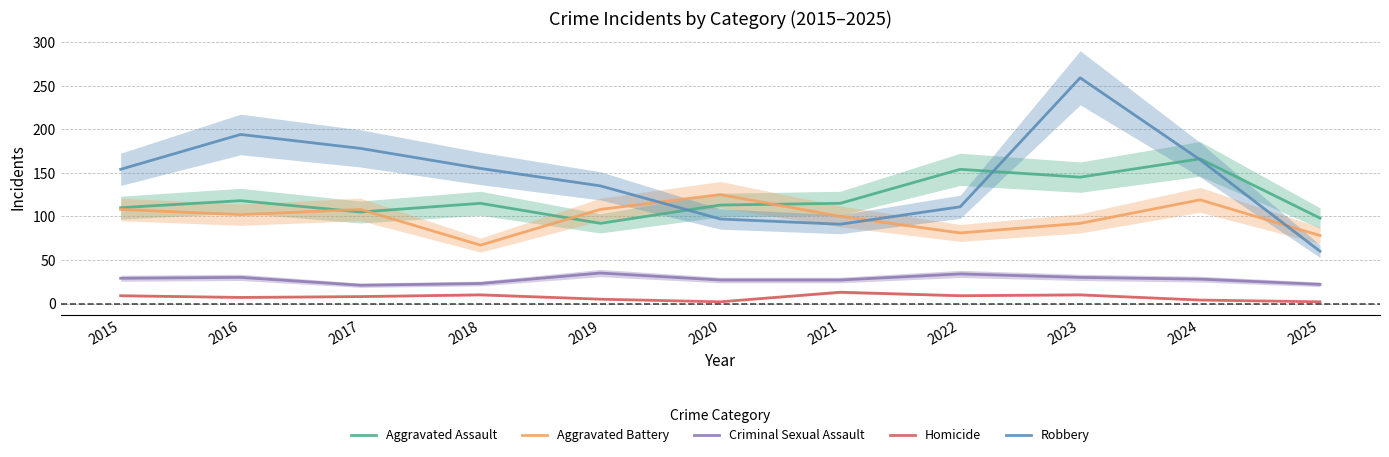

What is the difference between the Robbery values at 2023 and 2018?

104